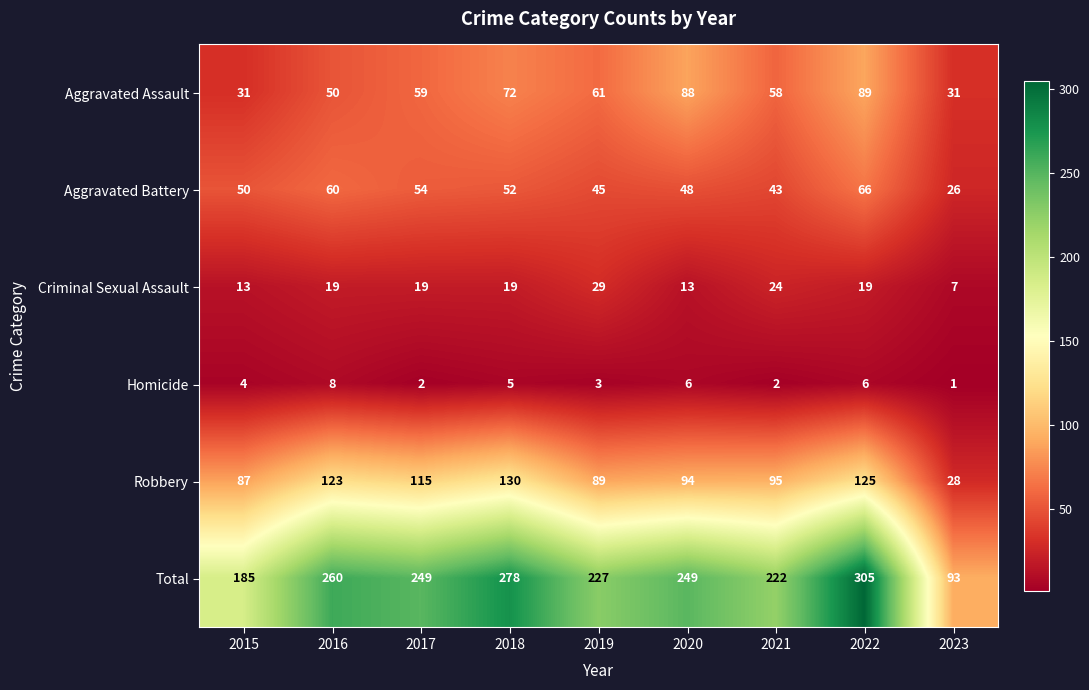

Which series changed the most between 2017 and 2019?

Robbery